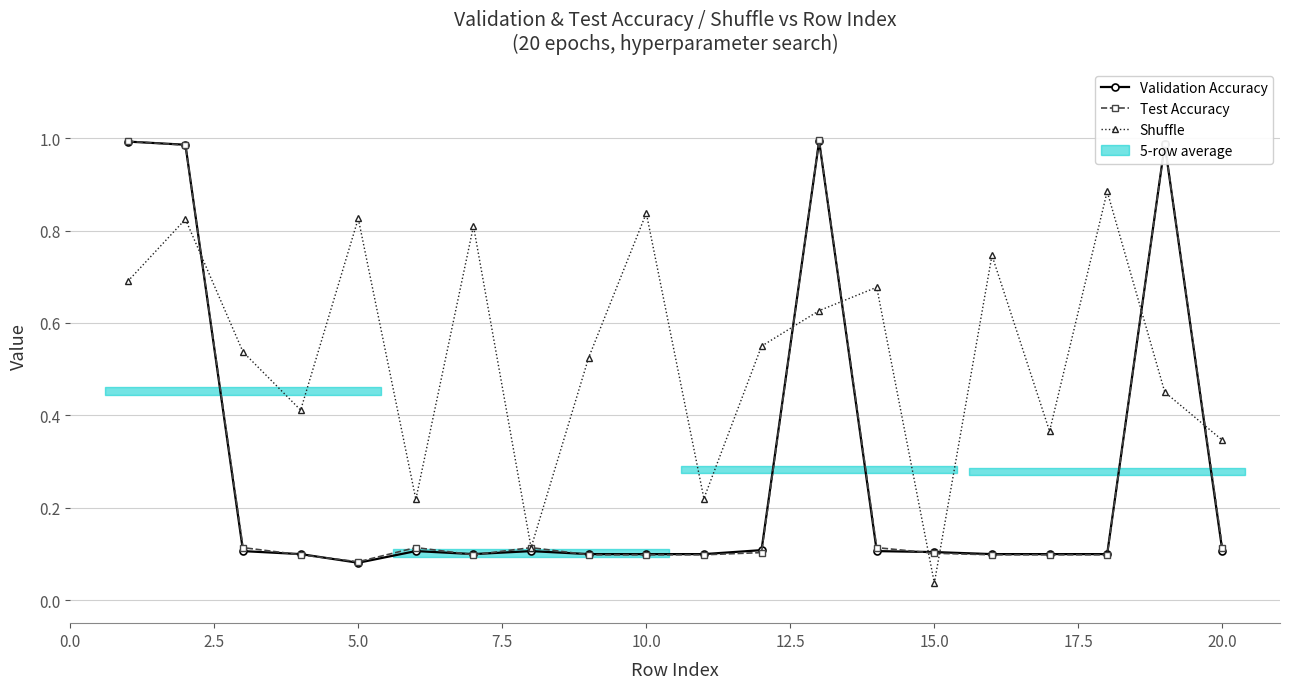

What is the sum of all Shuffle values?

10.7